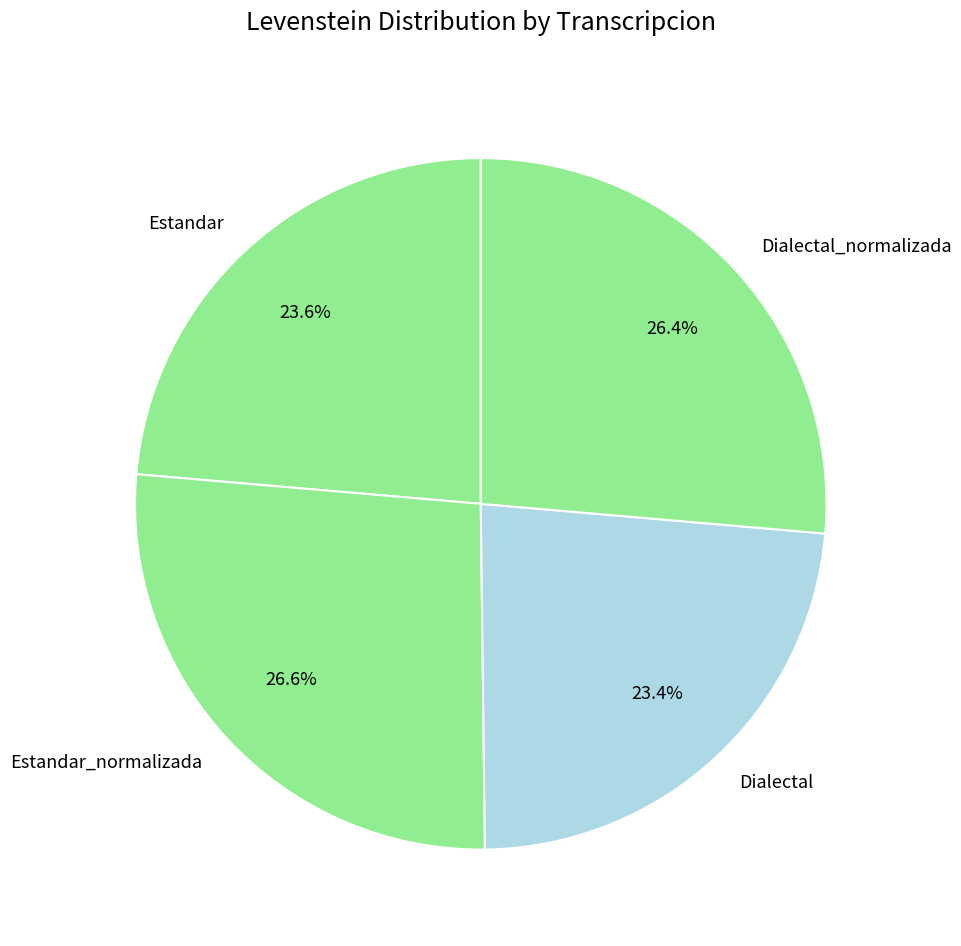

True or false: Dialectal_normalizada accounts for 36% of the total.

False